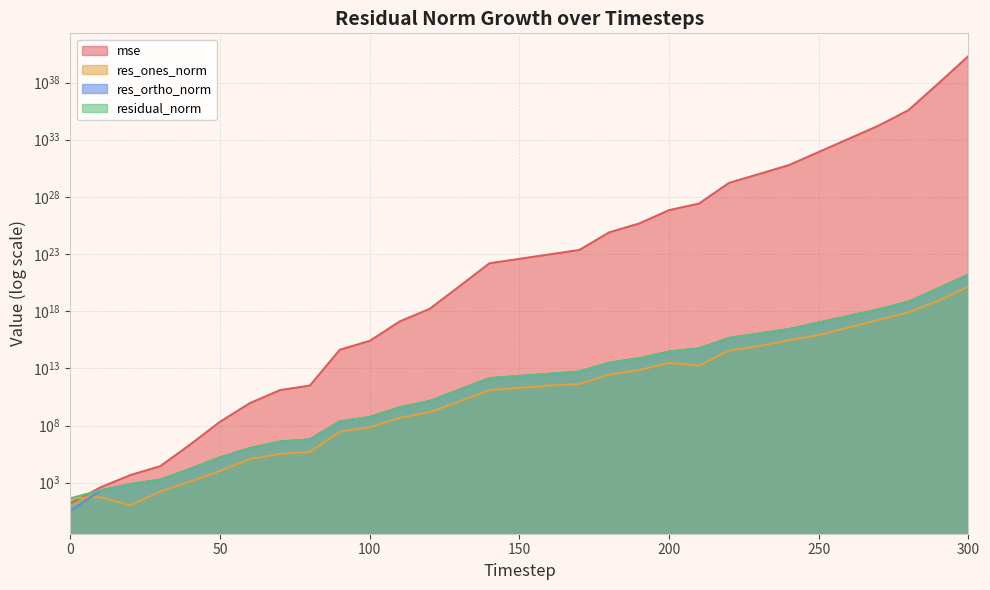

True or false: residual_norm has more than 1 points higher than both neighbors.

False